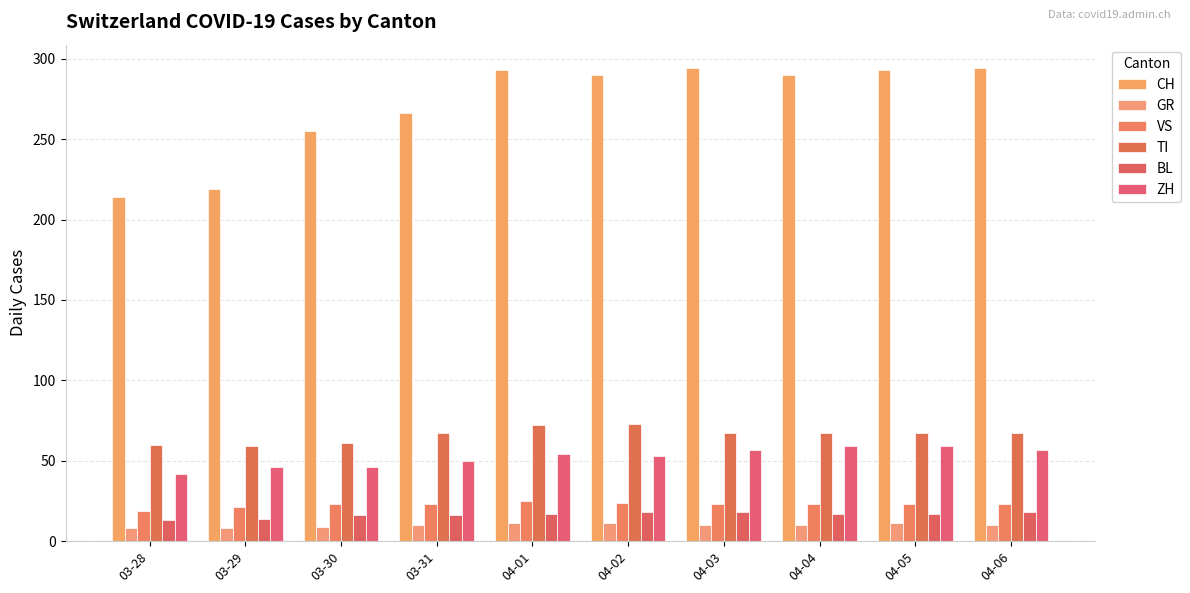

True or false: TI has a value of 19 at 04-02.

False